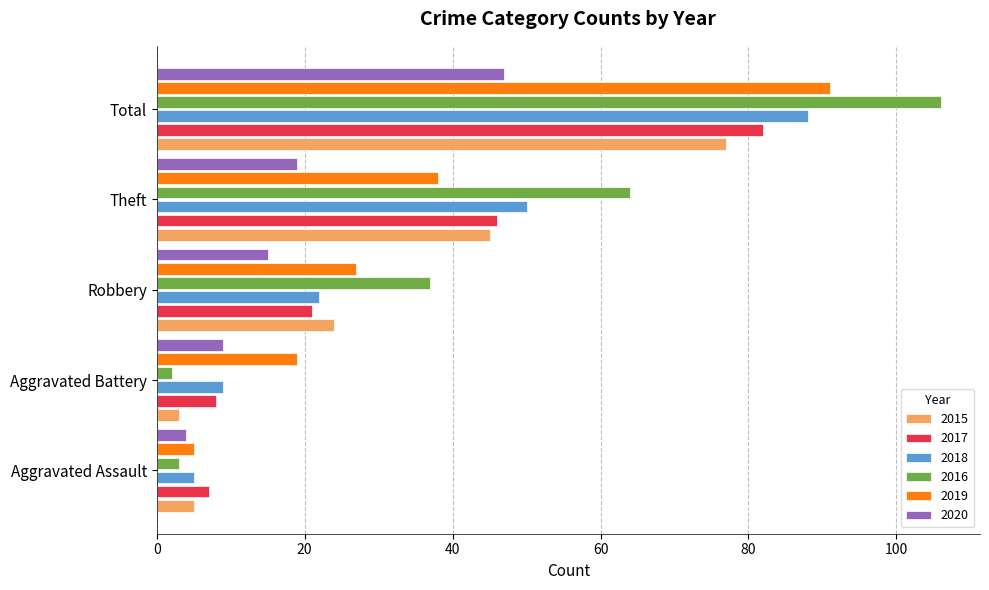

What is the total value across all series at Aggravated Battery?

50